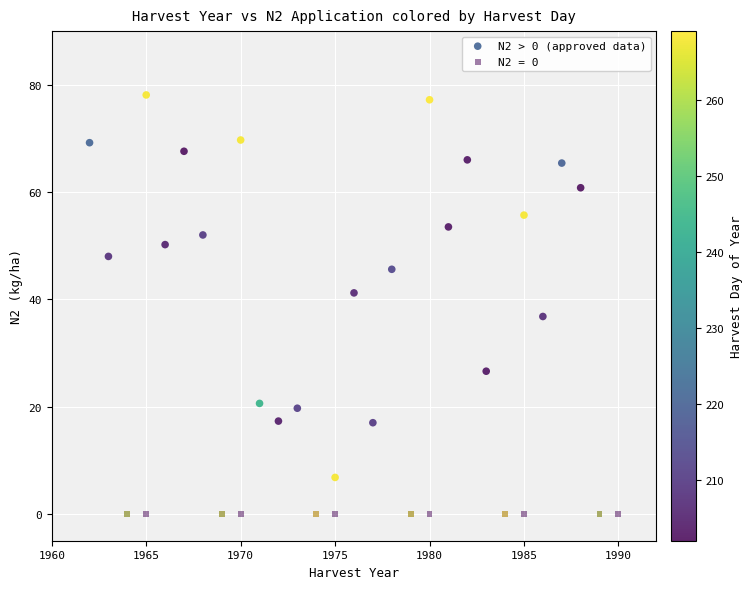

Which series reaches the minimum Y coordinate?

N2 = 0